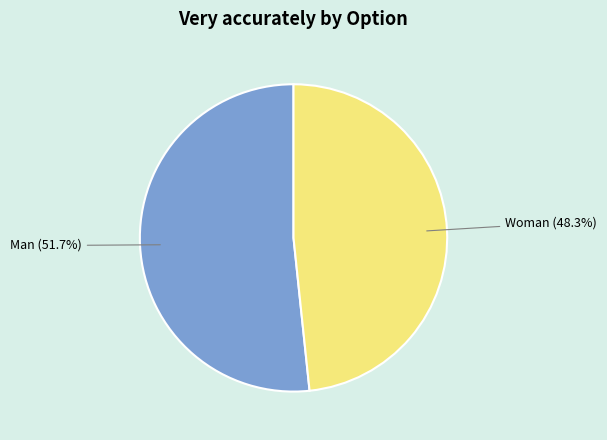

What percentage is the Man slice, to the nearest percent?

52%